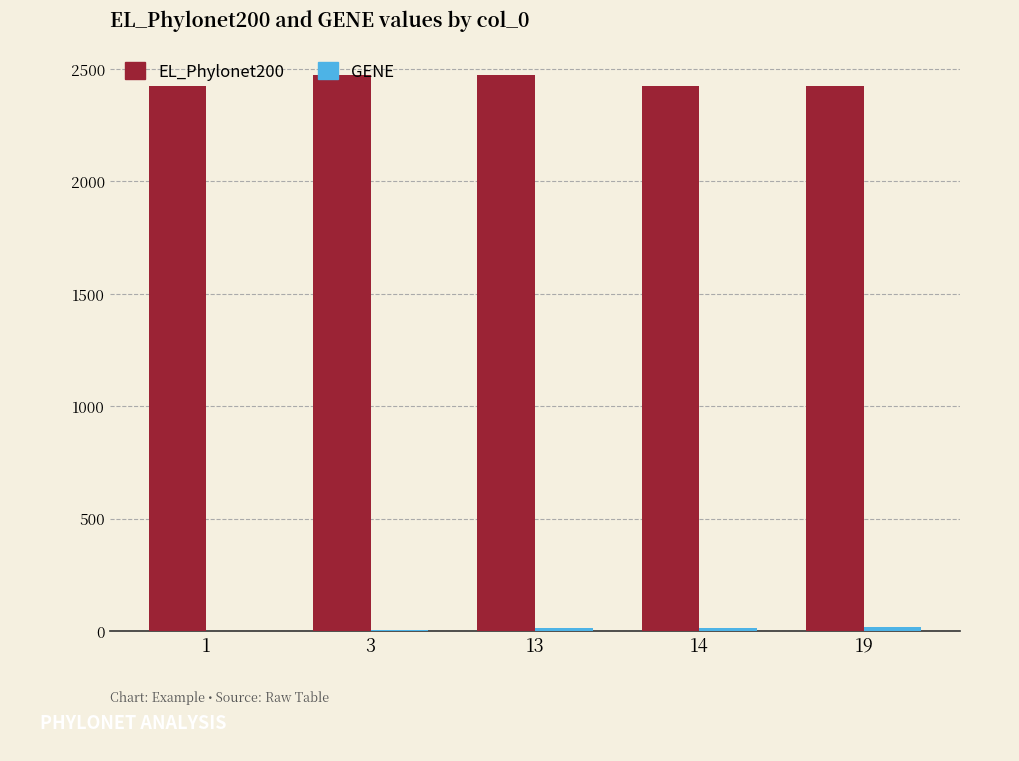

The value of EL_Phylonet200 at 14 is 3379. True or false?

False